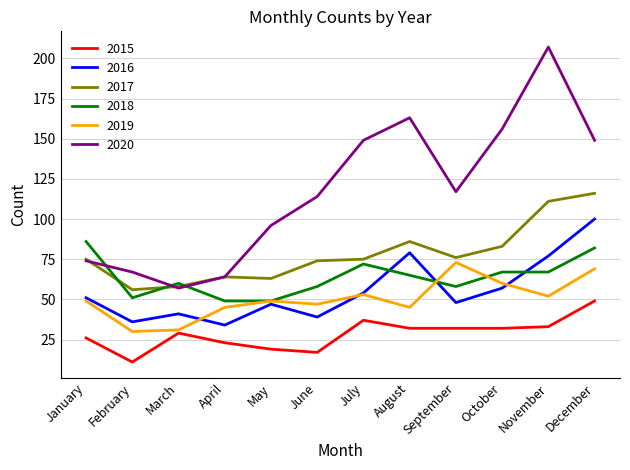

What is the sum of the 2020 values at June and December?

263